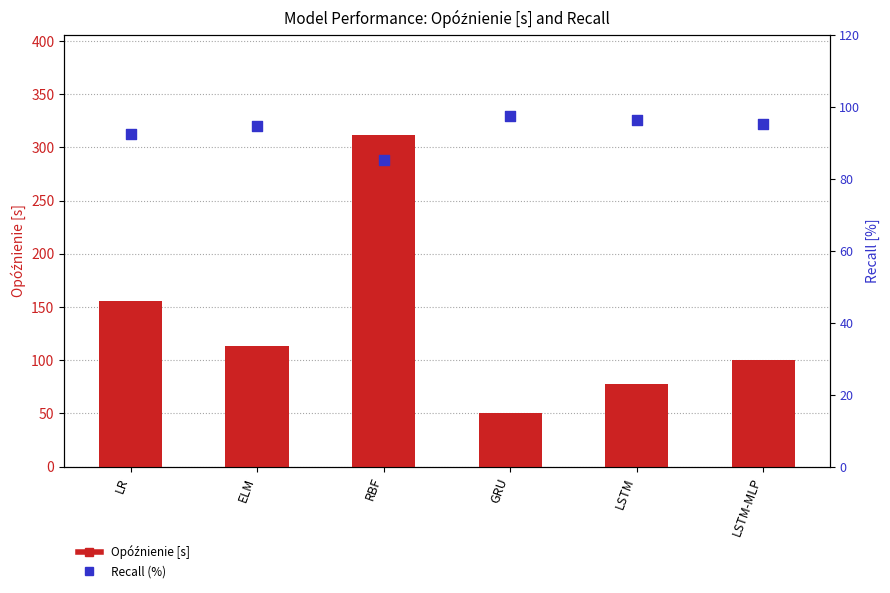

At how many categories does at least one series exceed 79?

6